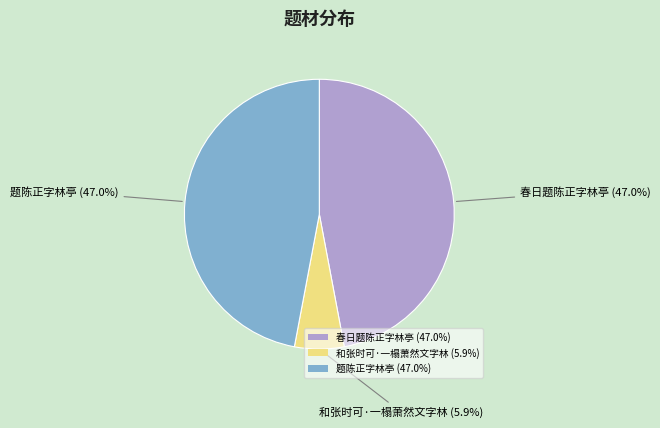

Is 和张时可·一榻萧然文字林 (5.9%) the majority of the pie?

No